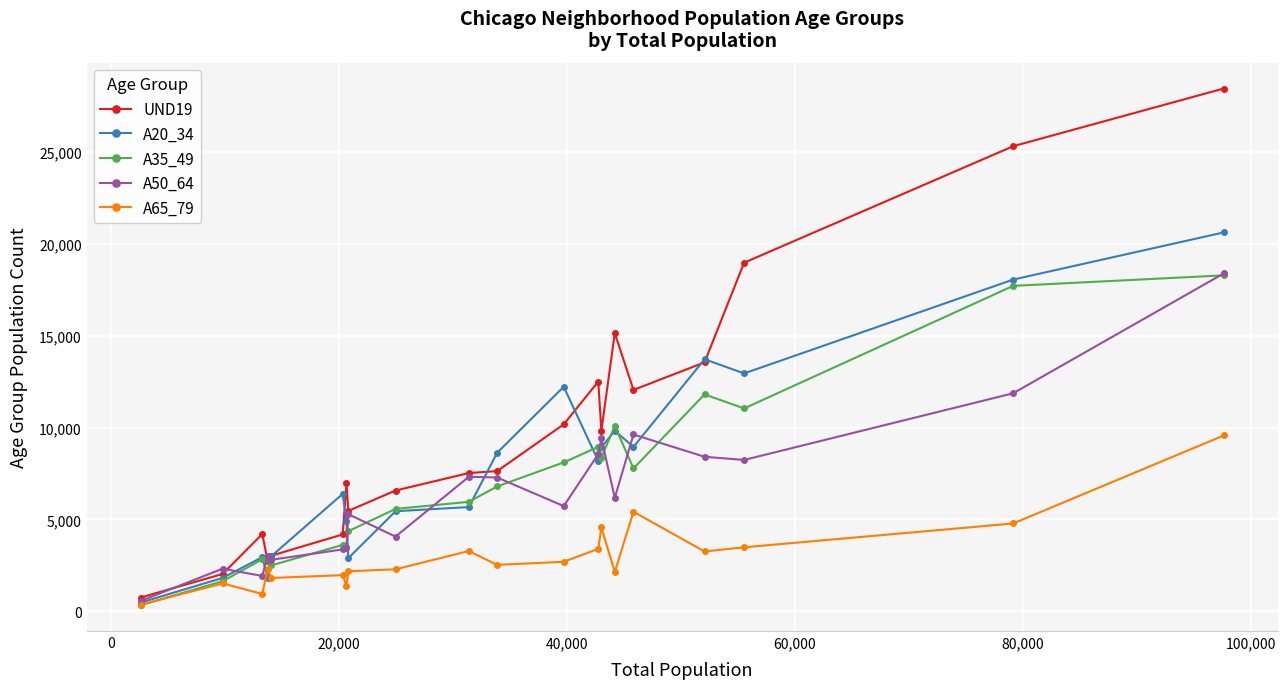

How many values in the UND19 series are below 7632?

10